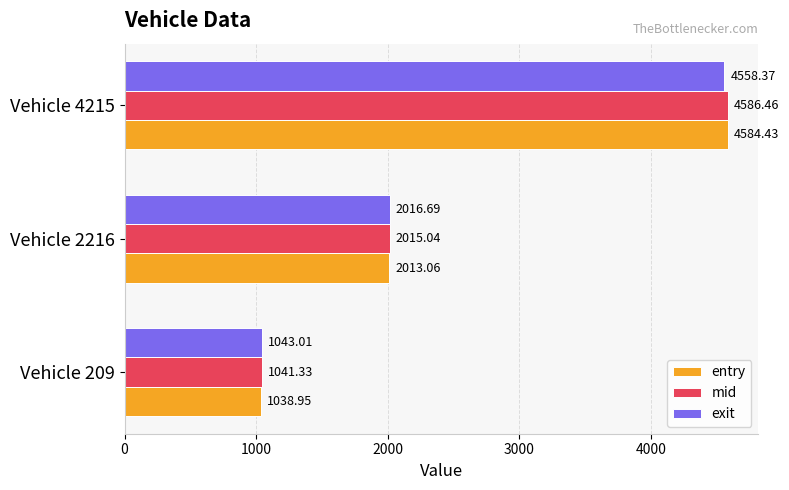

Which series has the widest spread of values?

entry